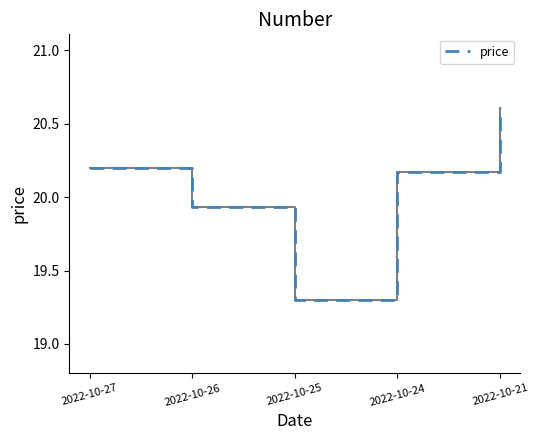

Where is the data nearest to the value 19?

2022-10-25